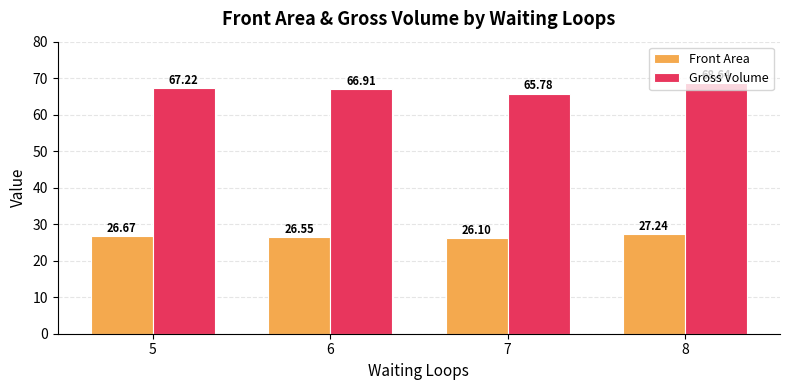

How many distinct data groups are displayed?

2